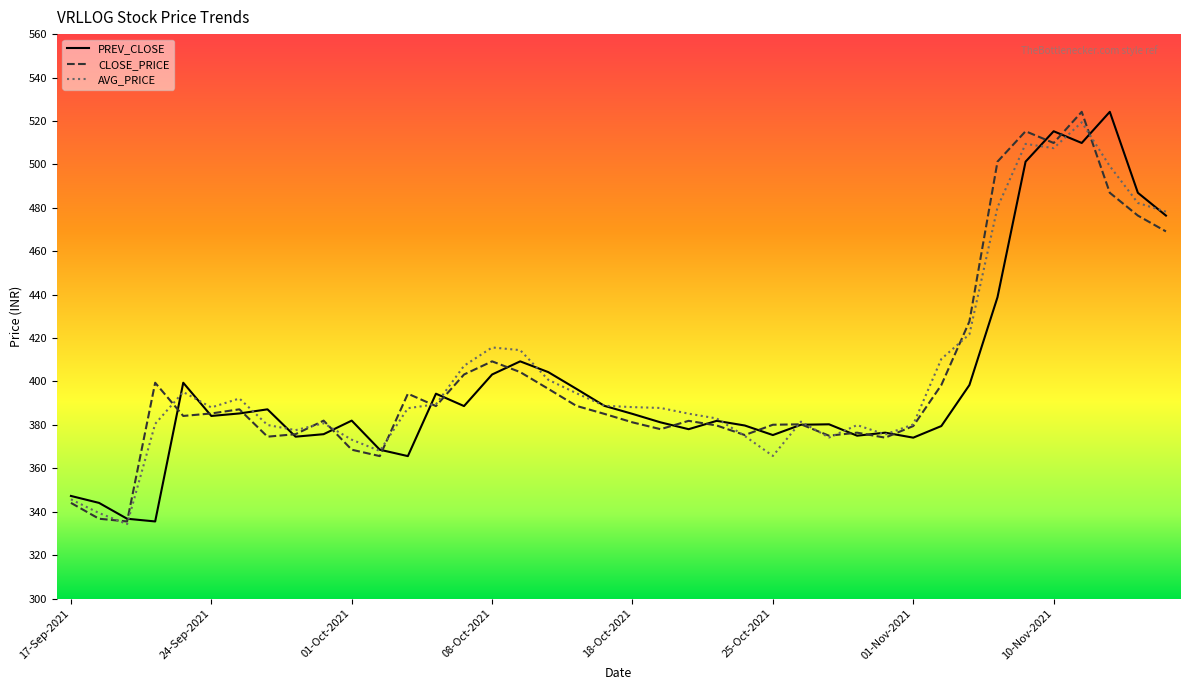

What is the maximum value shown in the chart?

524.2